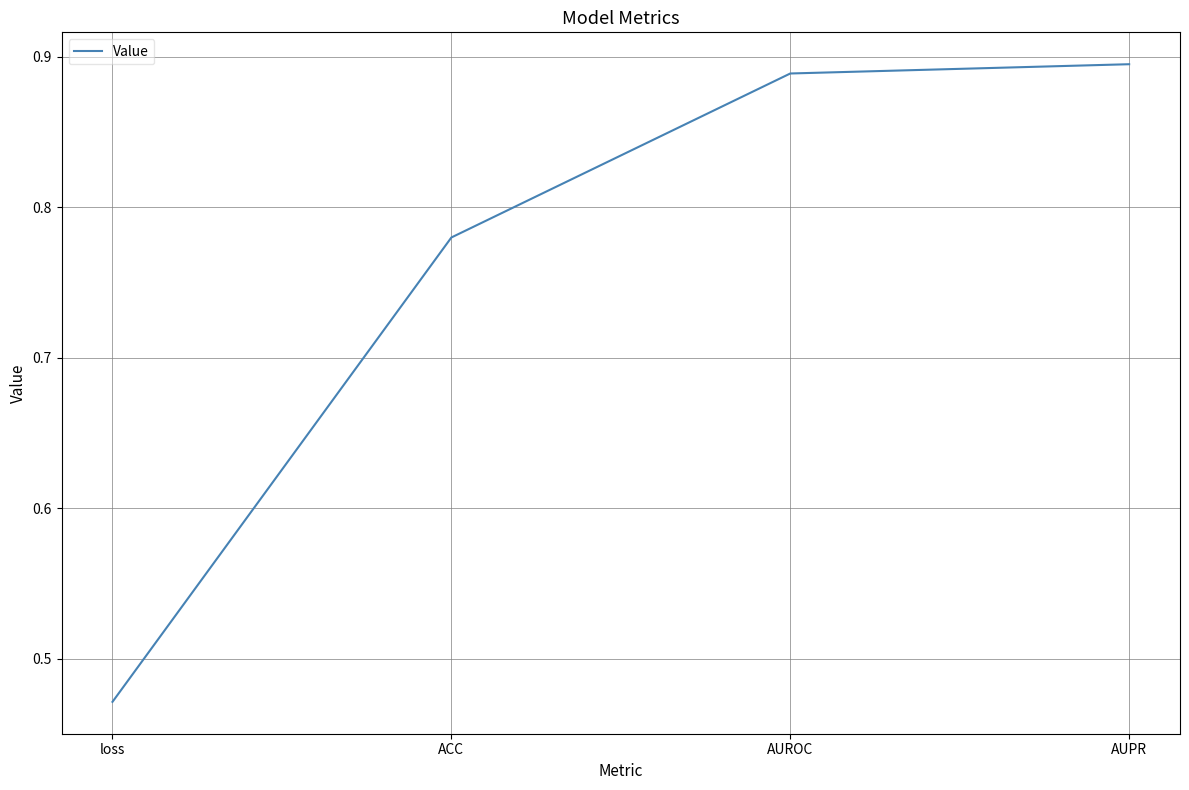

Which label corresponds to the smallest value in the chart?

loss